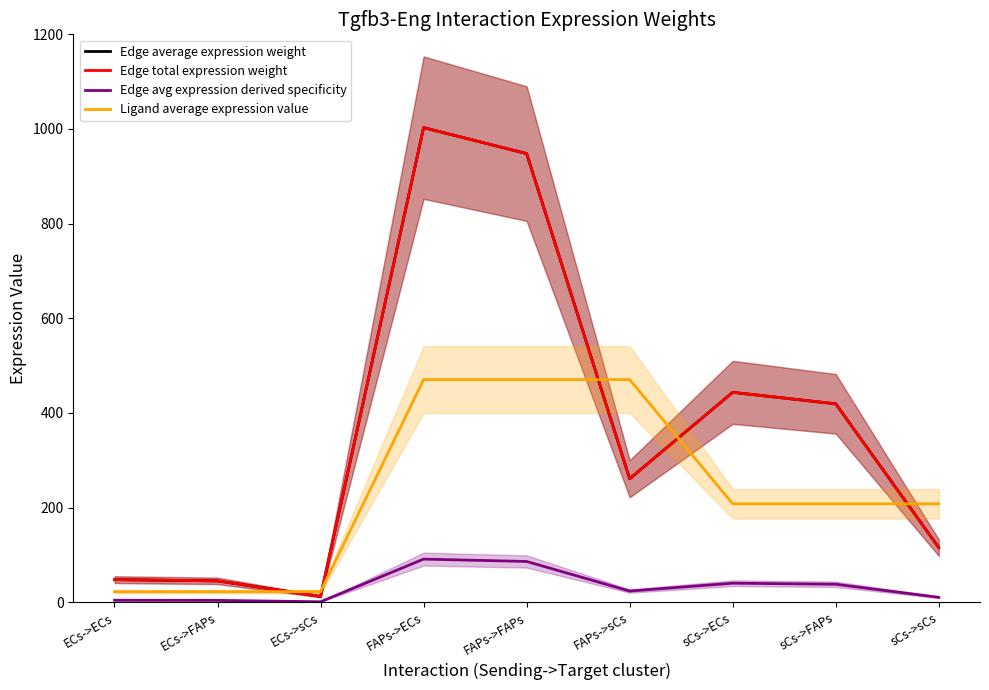

List the labels in order of Edge total expression weight value, largest first.

FAPs->ECs, FAPs->FAPs, sCs->ECs, sCs->FAPs, FAPs->sCs, sCs->sCs, ECs->ECs, ECs->FAPs, ECs->sCs